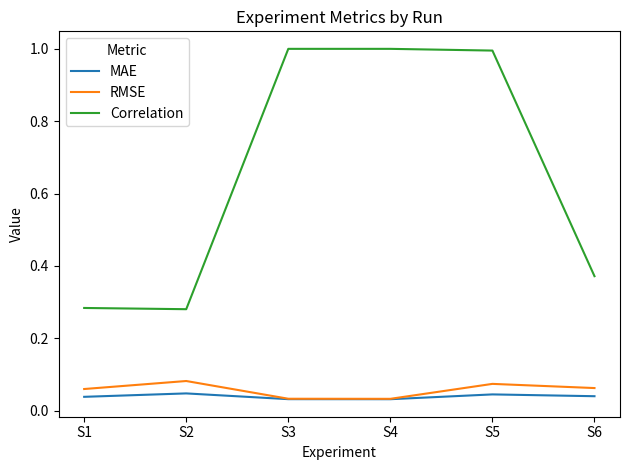

What is the total value across all series at S3?

1.1